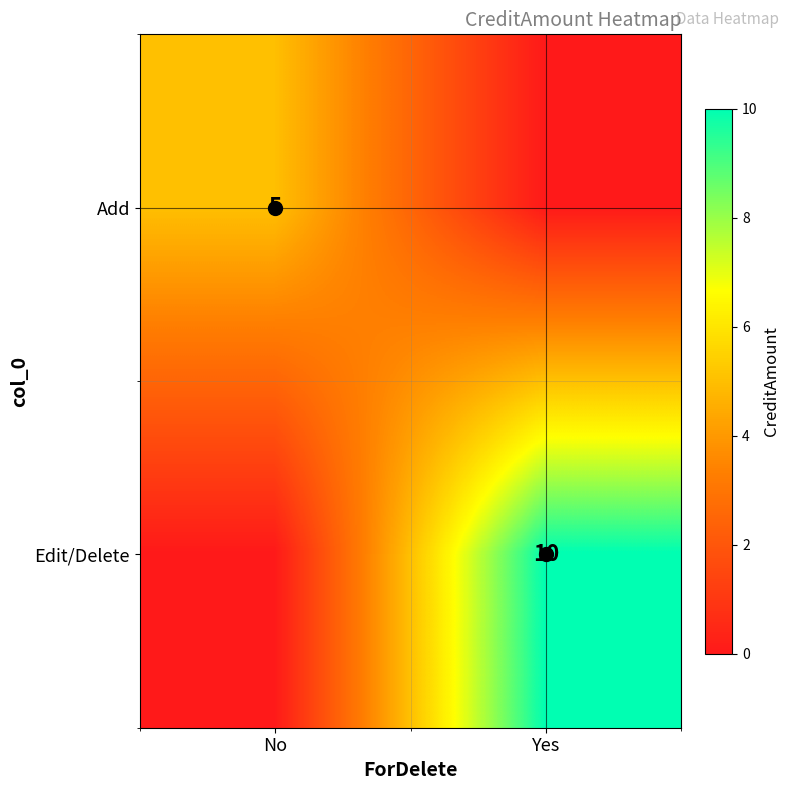

What is the maximum value for Add?

5